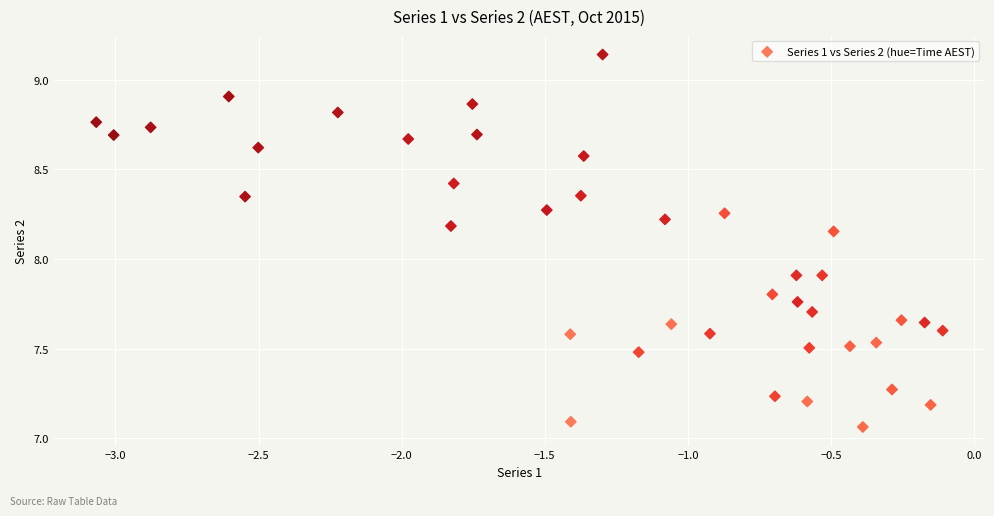

What is the range of X values (max minus min)?

3.0